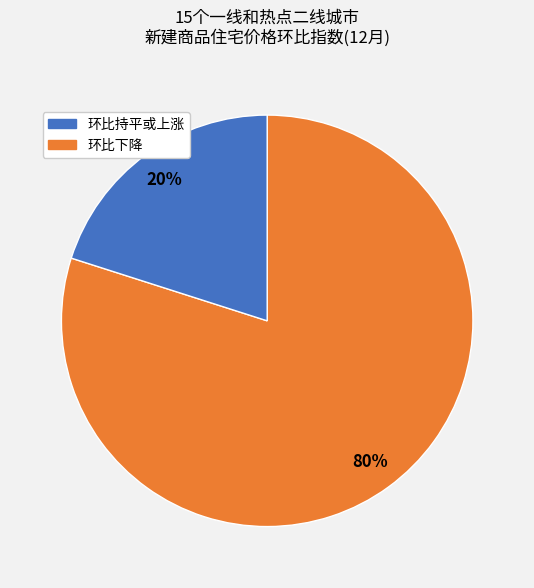

Is there a majority slice in this chart?

Yes